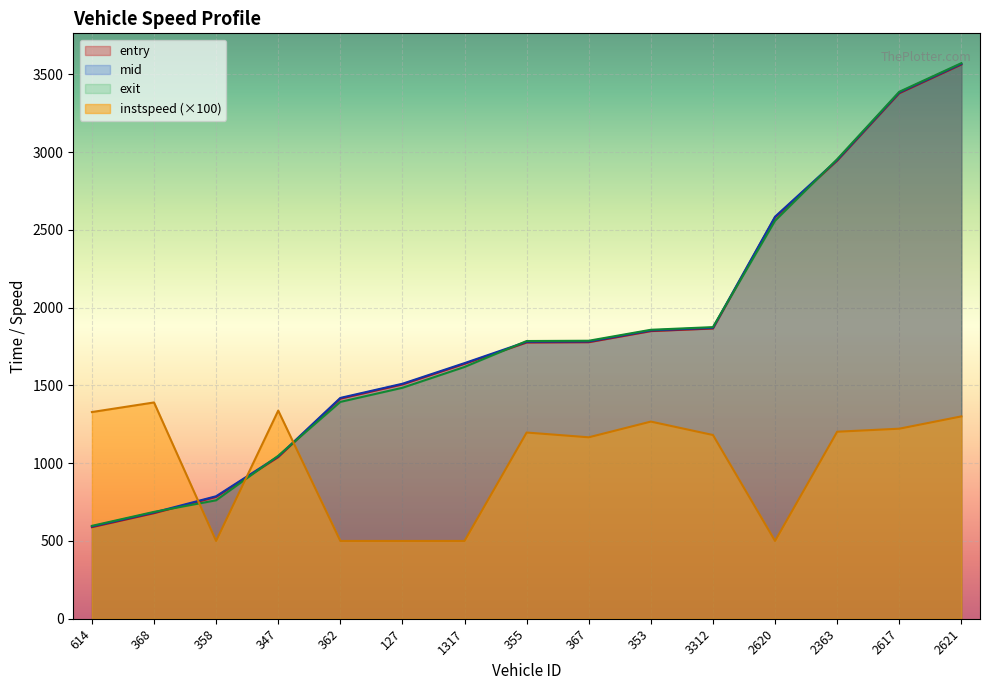

True or false: exit has a value of 908.4 at 614.

False